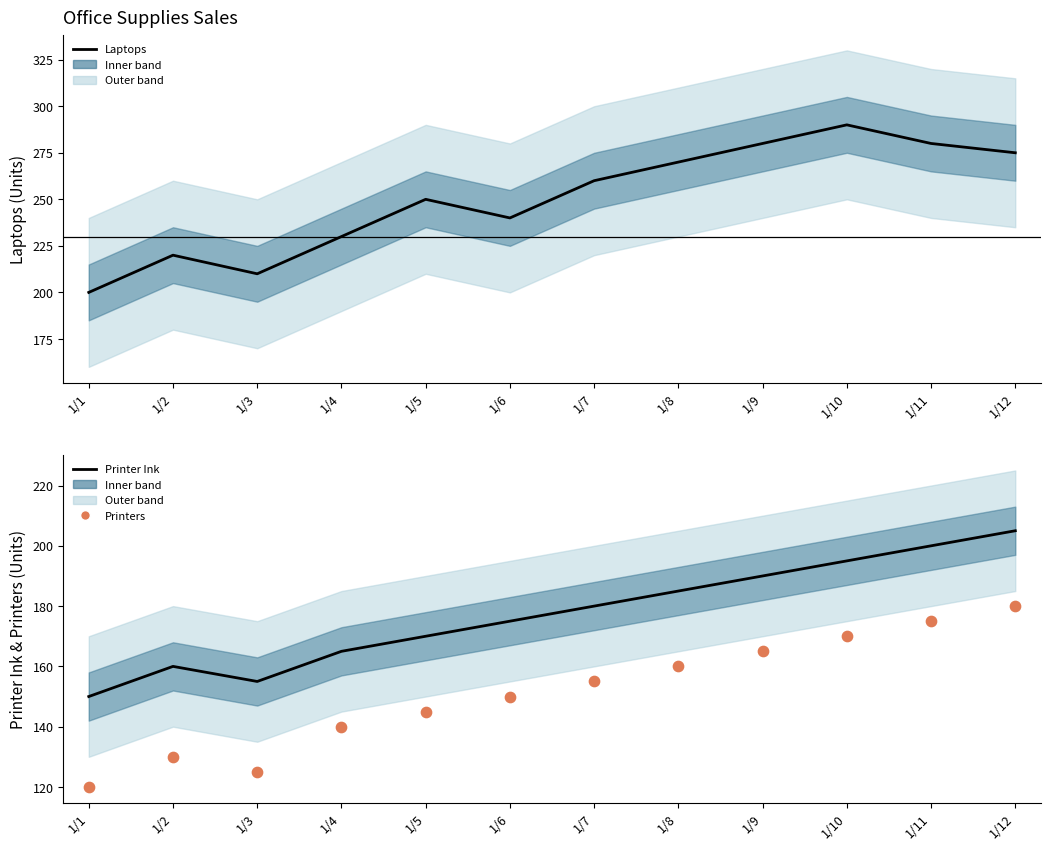

What is the total value across all series at 1/4?

535